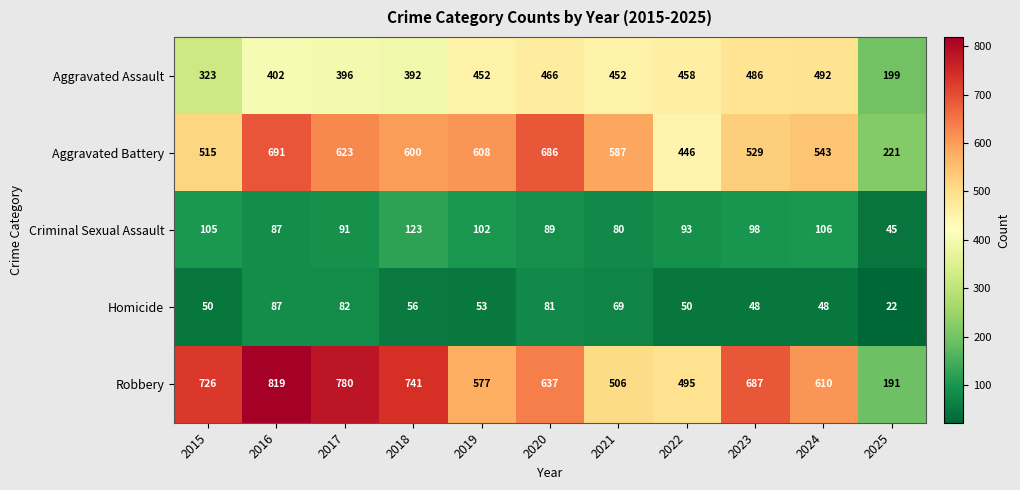

Which series has the widest spread of values?

Robbery